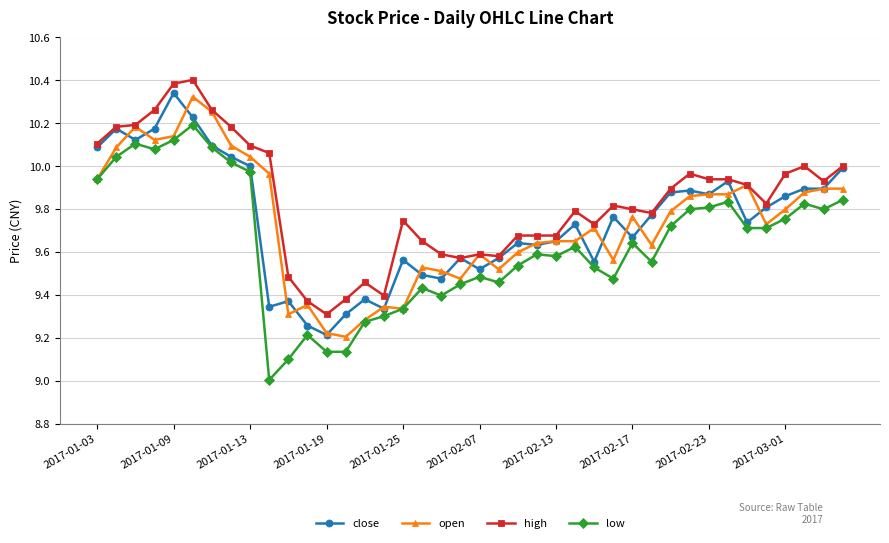

What are all the series names shown in the legend?

close, open, high, low